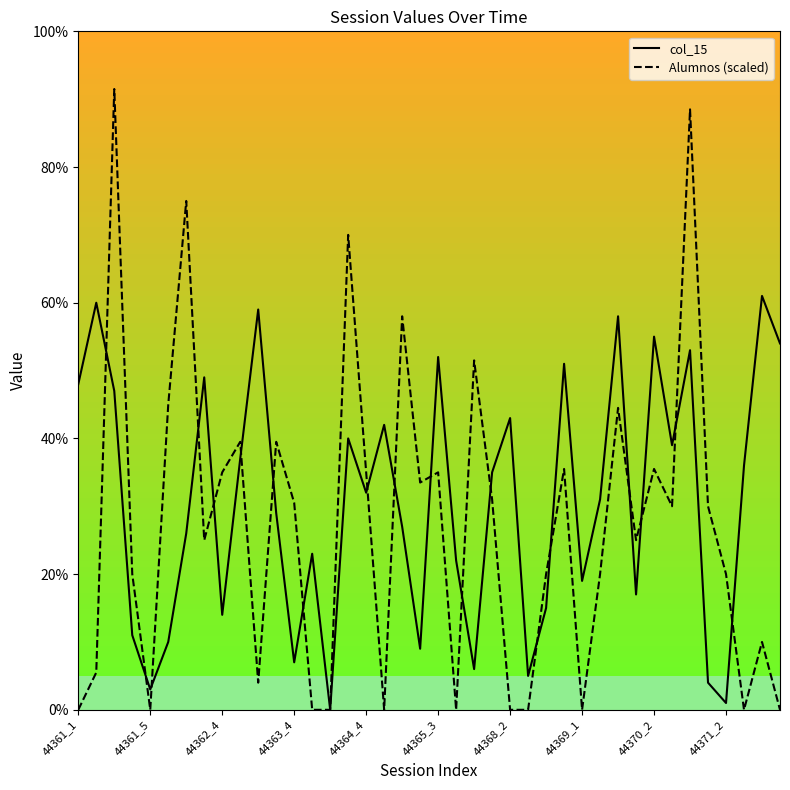

Rank the series by their maximum value, from highest to lowest.

Alumnos (scaled), col_15